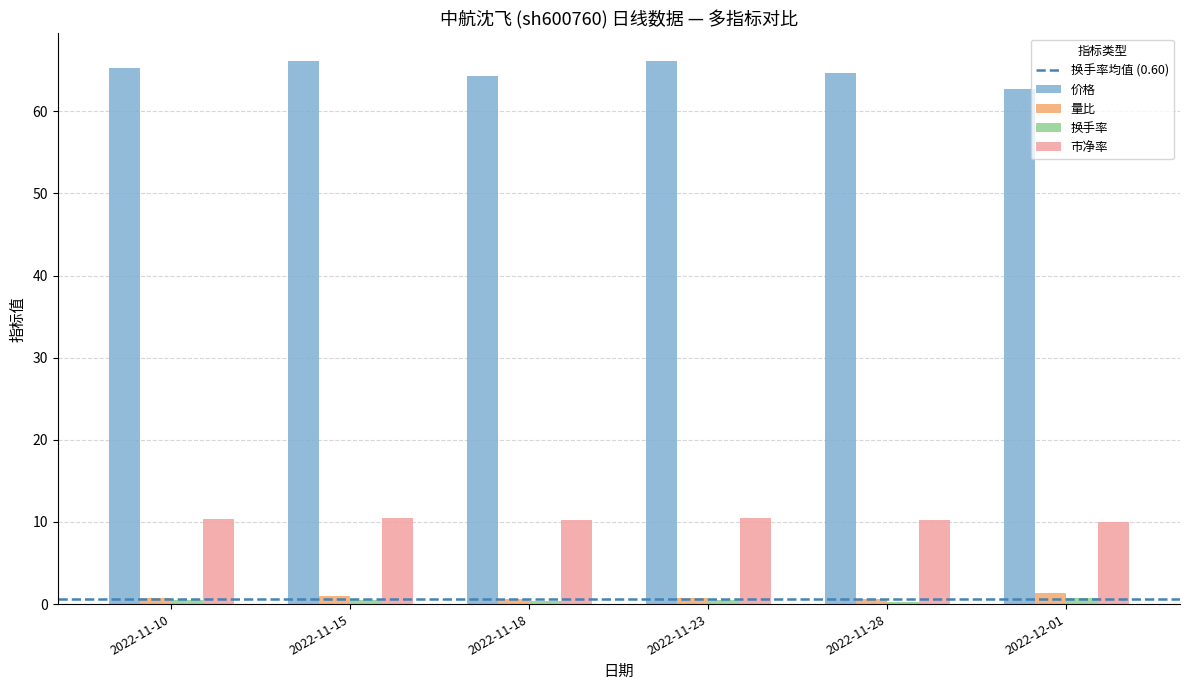

Is the value of 价格 at 2022-11-18 greater than the value of 量比 at 2022-11-18?

Yes